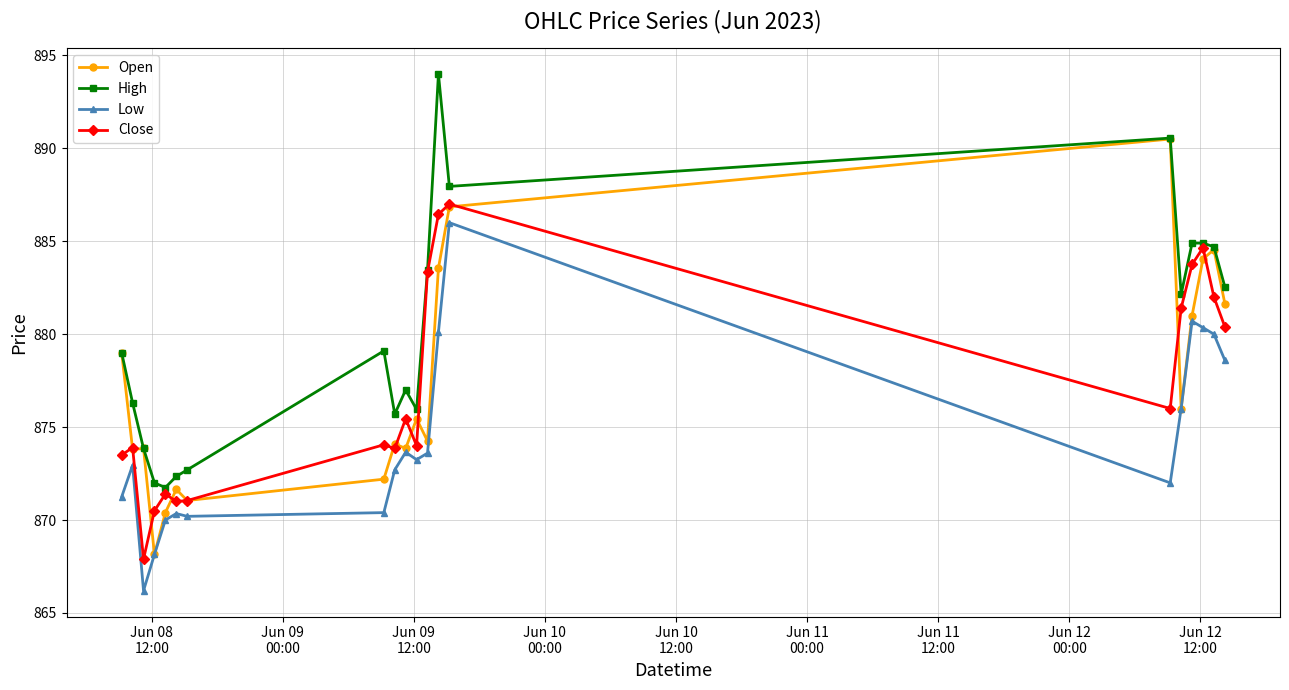

At how many categories does at least one series exceed 887?

3